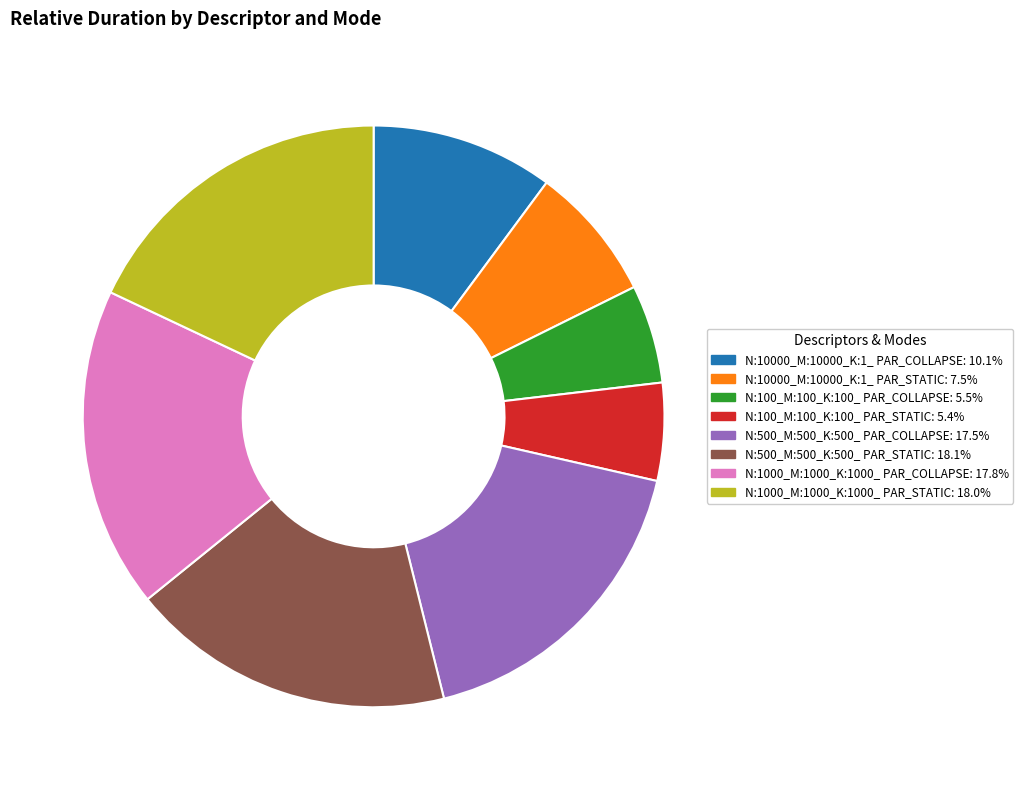

Is there a majority slice in this chart?

No